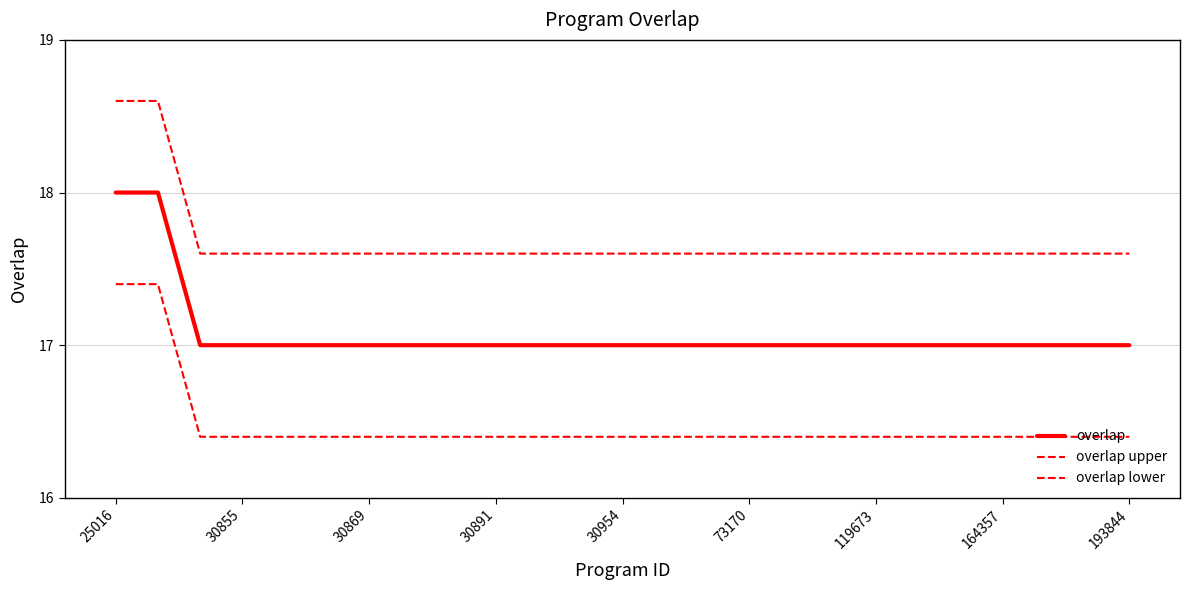

Does the chart display data point markers on the line(s)?

No